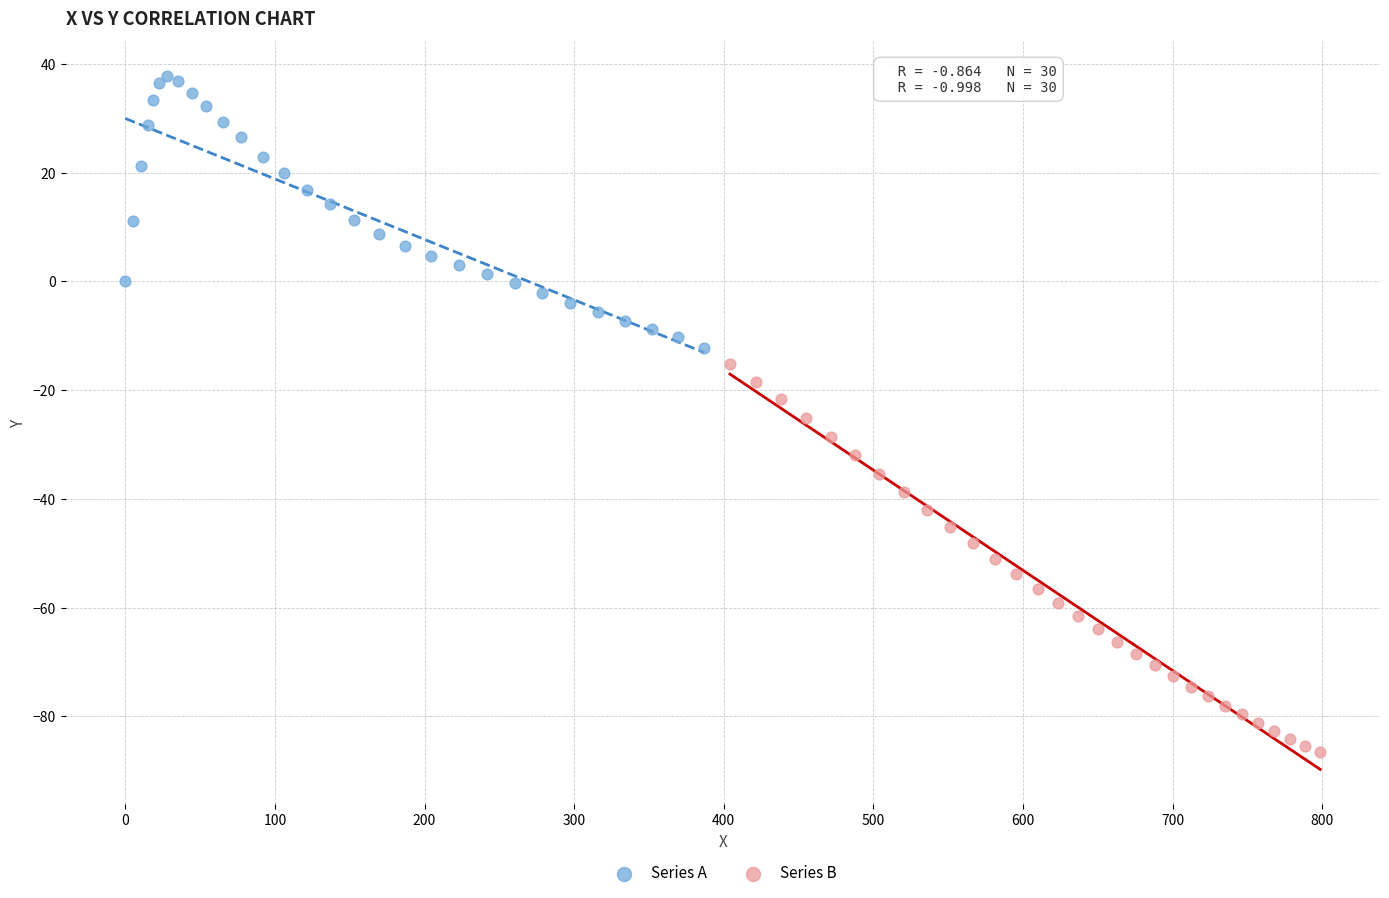

Which series has the largest Y range (max minus min)?

Series B